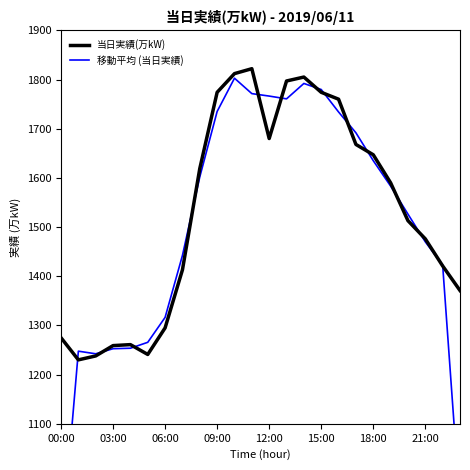

What is the greatest value displayed?

1822.0